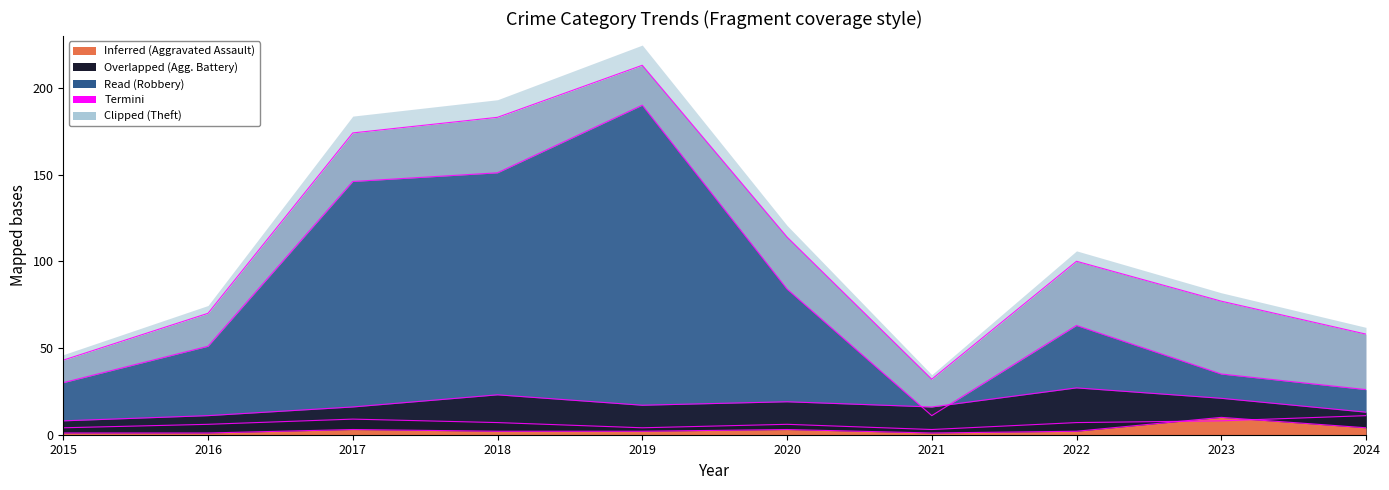

Rank the categories by Aggravated Assault value from lowest to highest.

2015, 2016, 2021, 2018, 2019, 2022, 2017, 2020, 2024, 2023